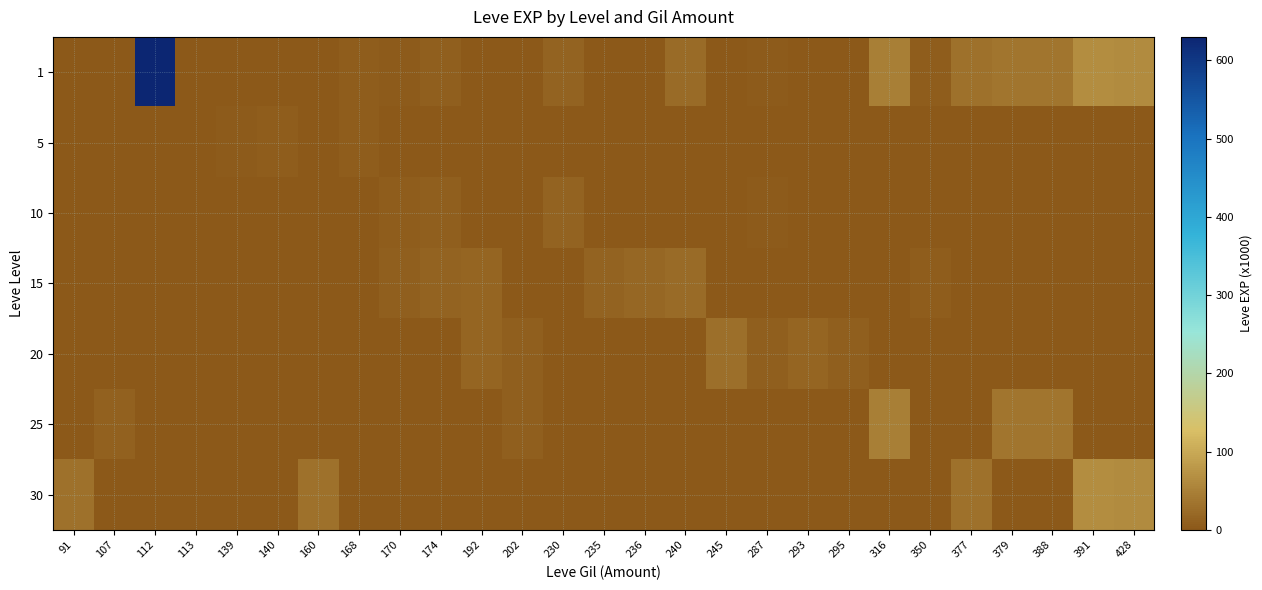

Rank the series at 202 from lowest to highest value.

1, 5, 10, 15, 30, 20, 25